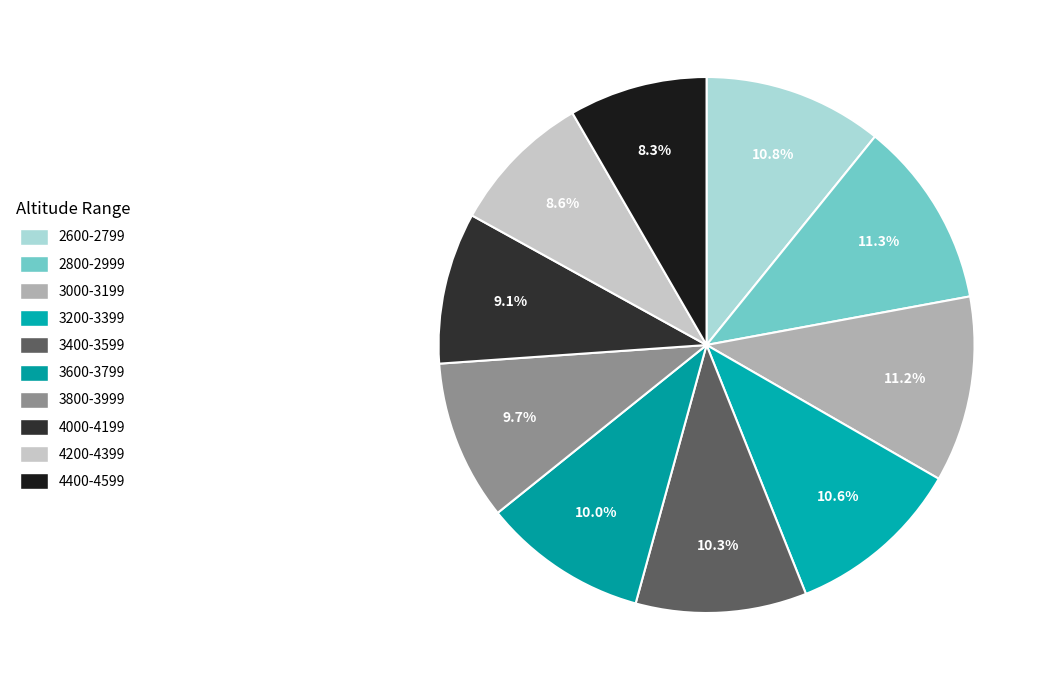

To the nearest percent, what is the difference between the 4400-4599 and 3600-3799 slice percentages?

2%